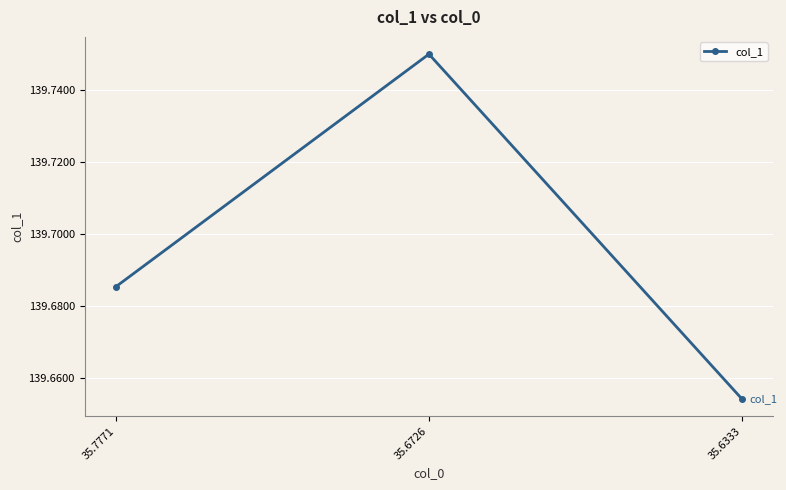

How many lines are shown in the chart?

1